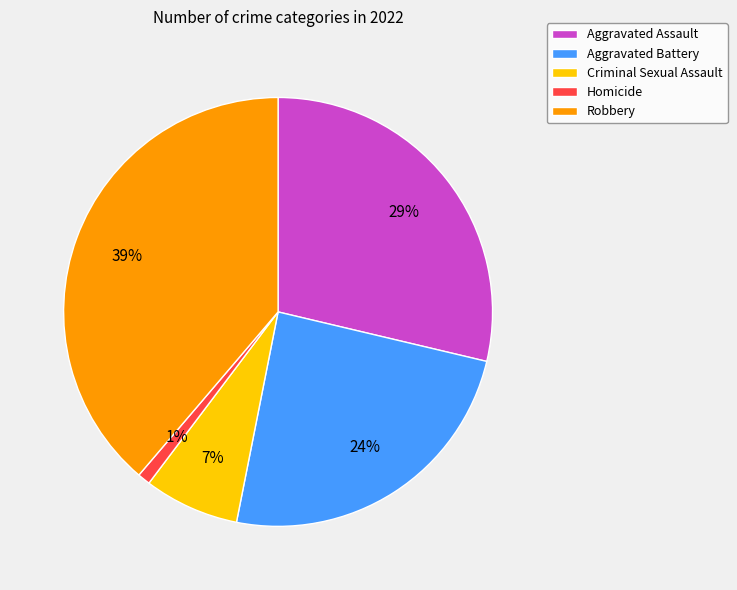

What percentage is the Homicide slice, to the nearest percent?

1%